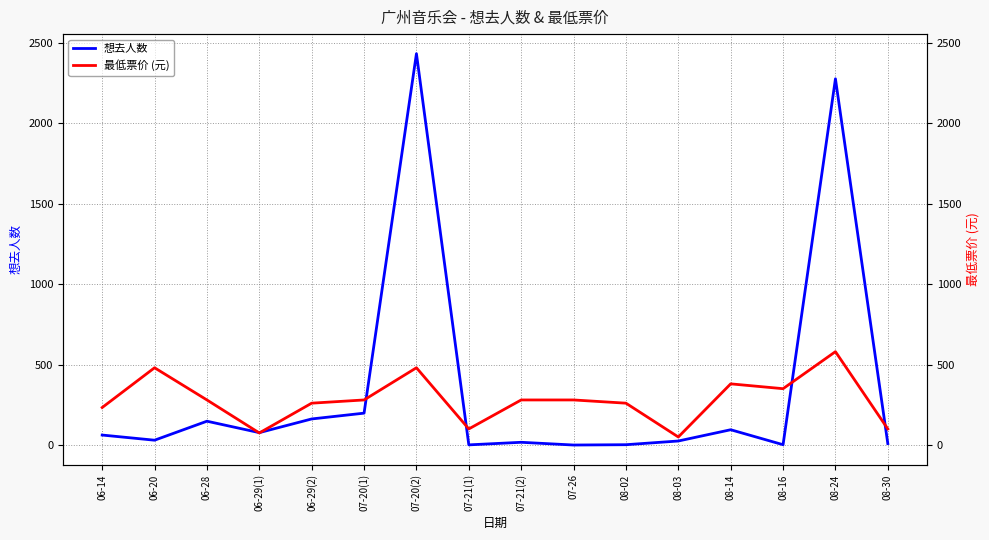

What is the spread (max minus min) of values at 08-03?

25